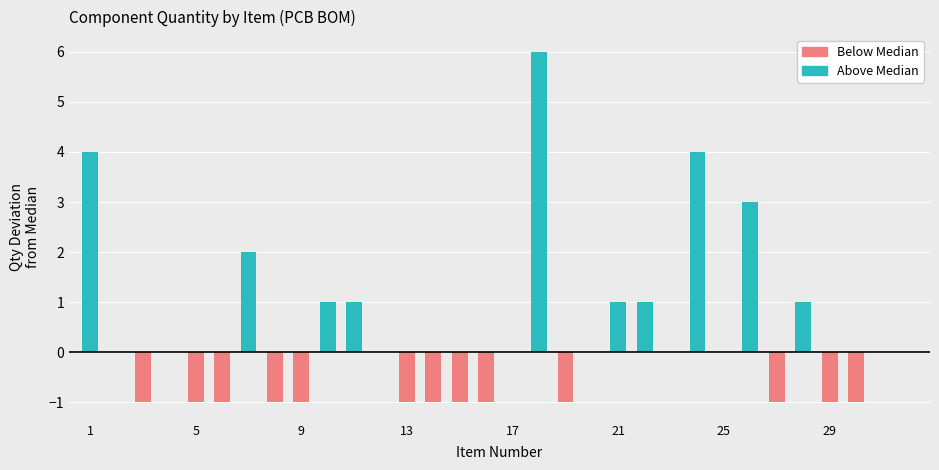

What is the average value of the Above Median series?

1